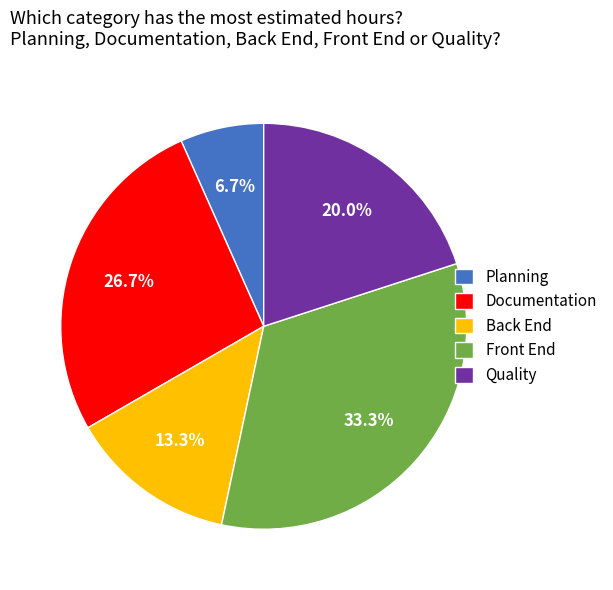

How many slices are in this pie chart?

5